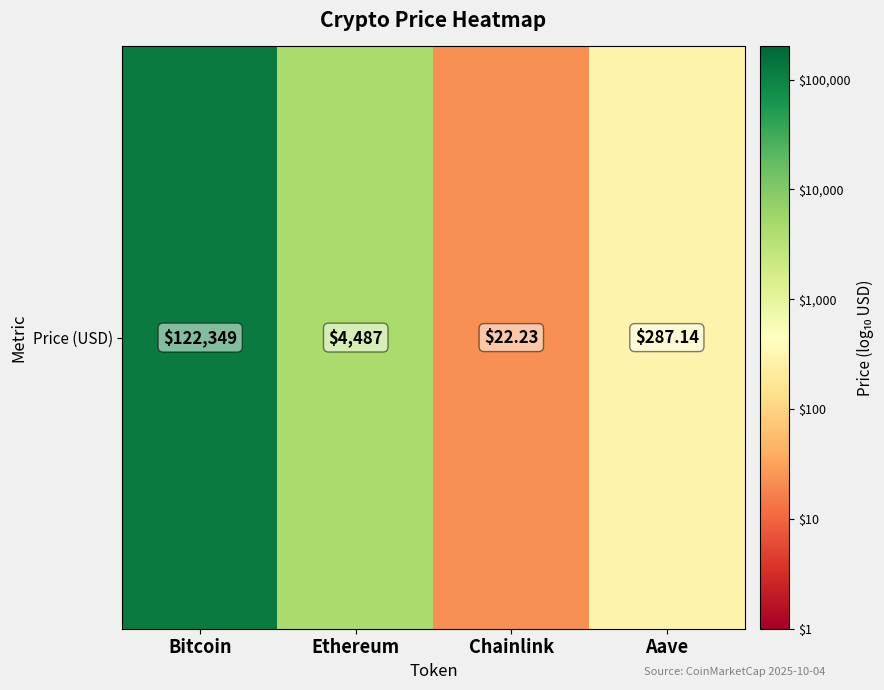

How many series are shown in this chart?

1